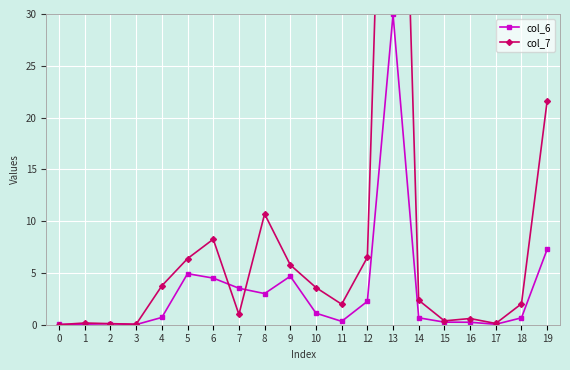

The value of col_7 at 1 is 0.2. True or false?

True